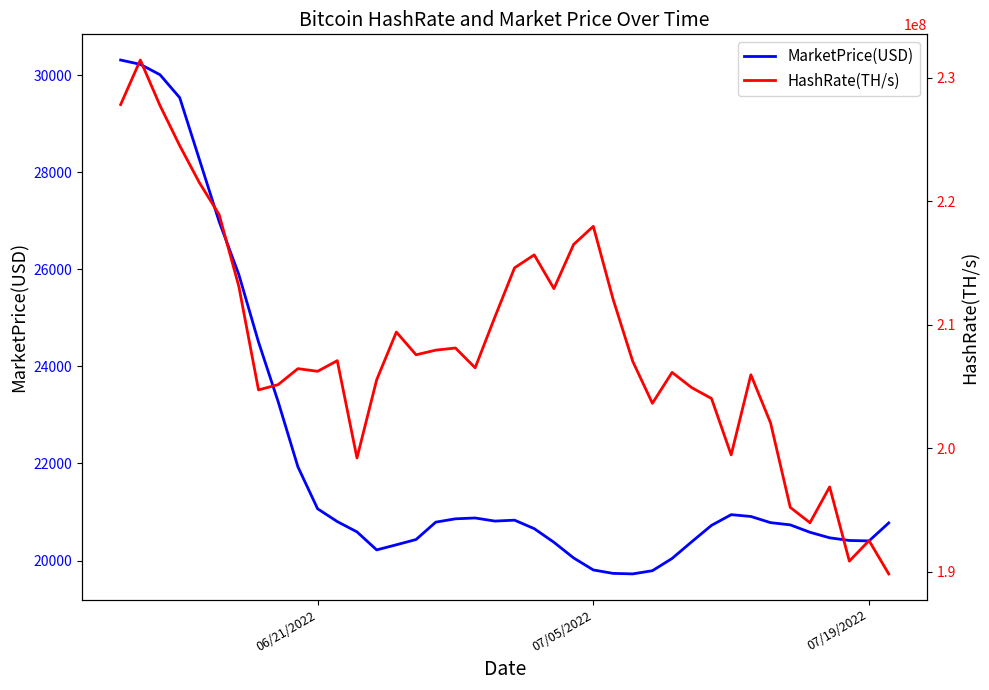

What is the maximum value for MarketPrice(USD)?

30309.8